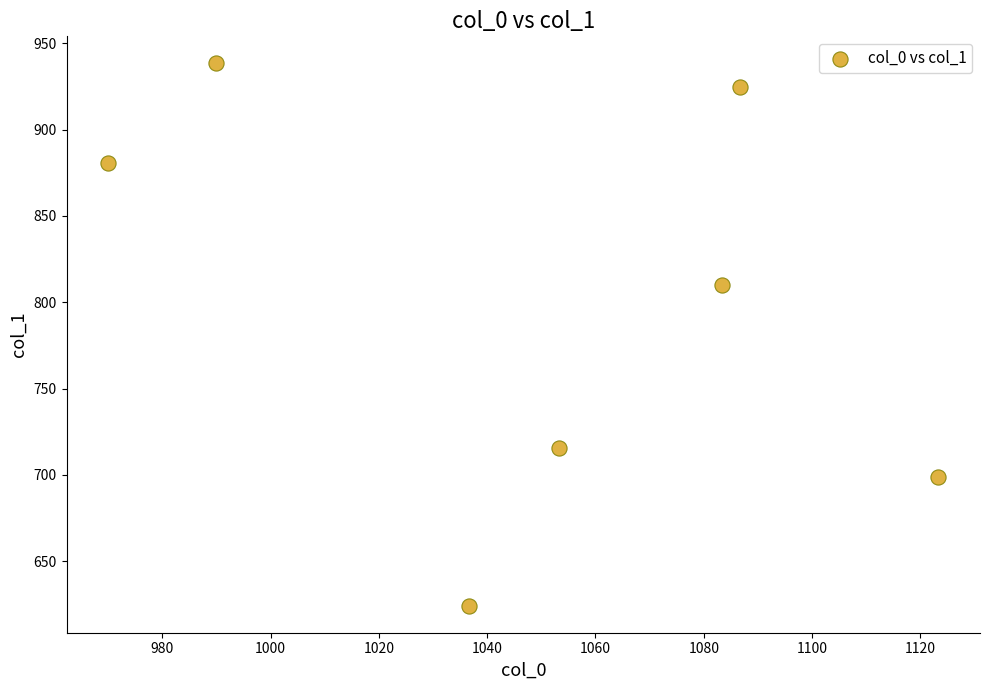

What is the average X value?

1049.0